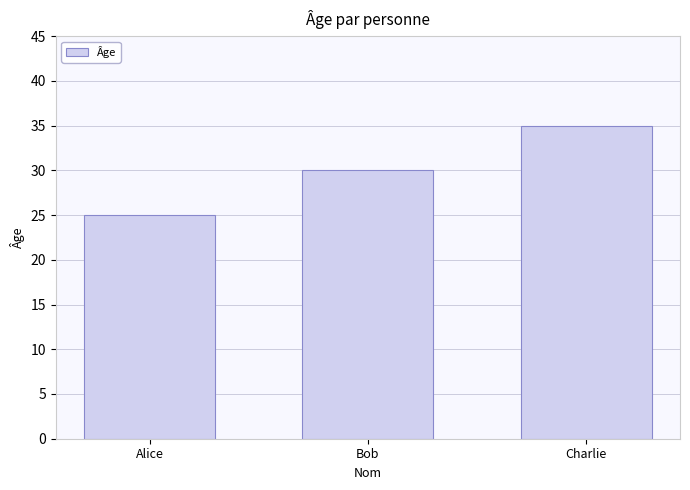

Rank the categories by value from lowest to highest.

Alice, Bob, Charlie